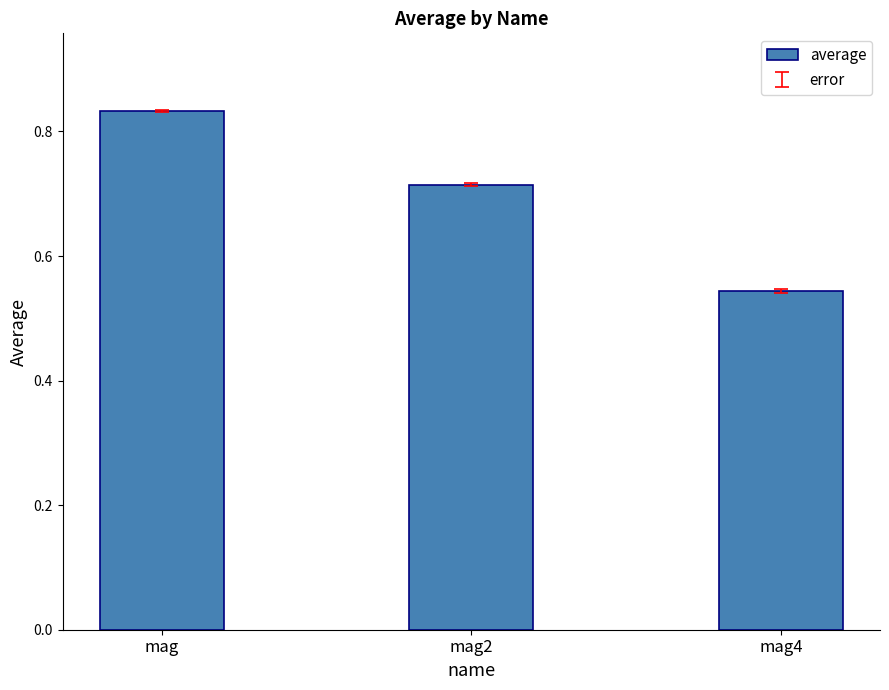

The value at mag is 1.3. True or false?

False